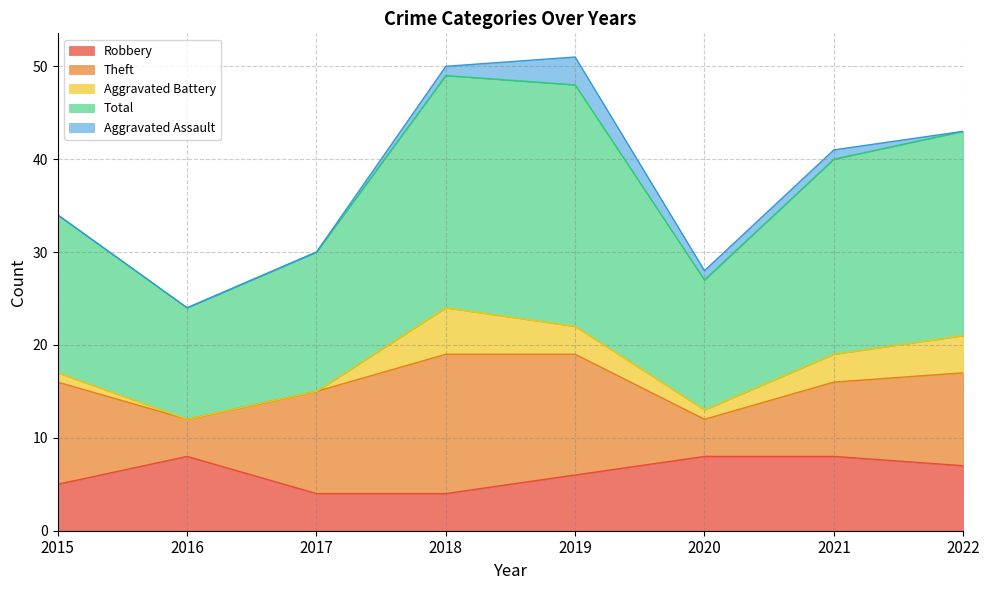

Reading right to left, what are all the values shown in this chart?

Robbery: 2022=7	2021=8	2020=8	2019=6	2018=4	2017=4	2016=8	2015=5
Theft: 2022=10	2021=8	2020=4	2019=13	2018=15	2017=11	2016=4	2015=11
Aggravated Battery: 2022=4	2021=3	2020=1	2019=3	2018=5	2017=0	2016=0	2015=1
Total: 2022=22	2021=21	2020=14	2019=26	2018=25	2017=15	2016=12	2015=17
Aggravated Assault: 2022=0	2021=1	2020=1	2019=3	2018=1	2017=0	2016=0	2015=0